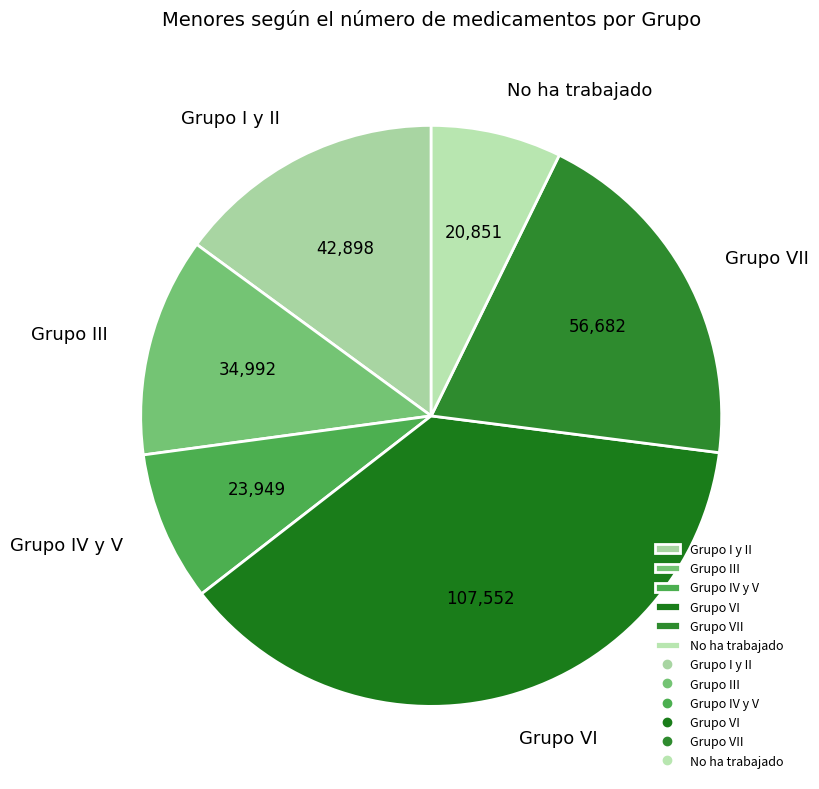

How many segments does this pie chart have?

6